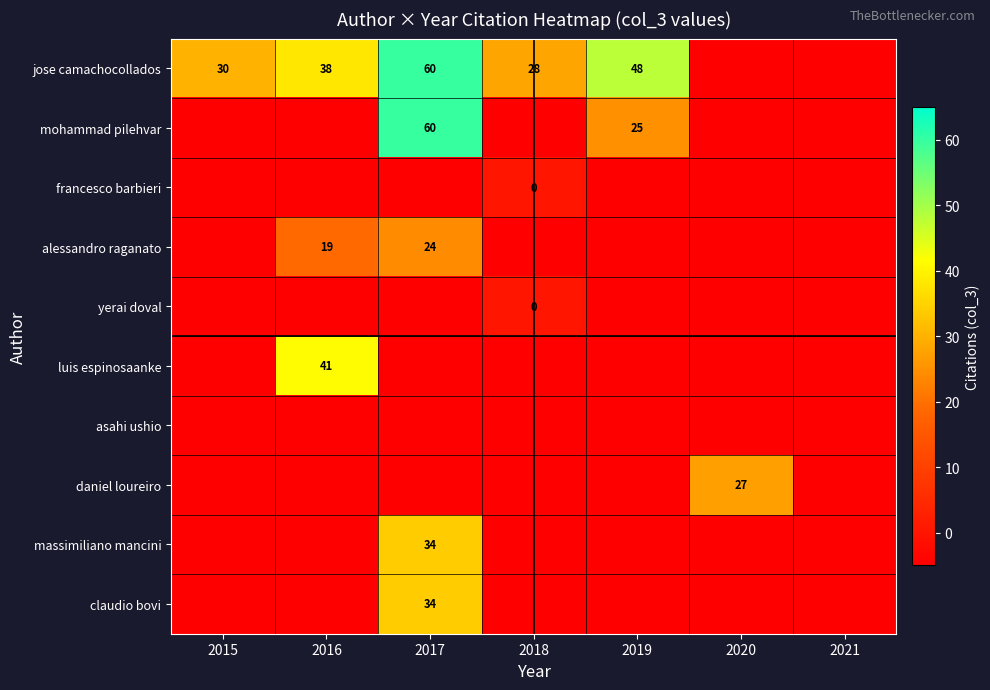

Count the number of categories in the chart.

7